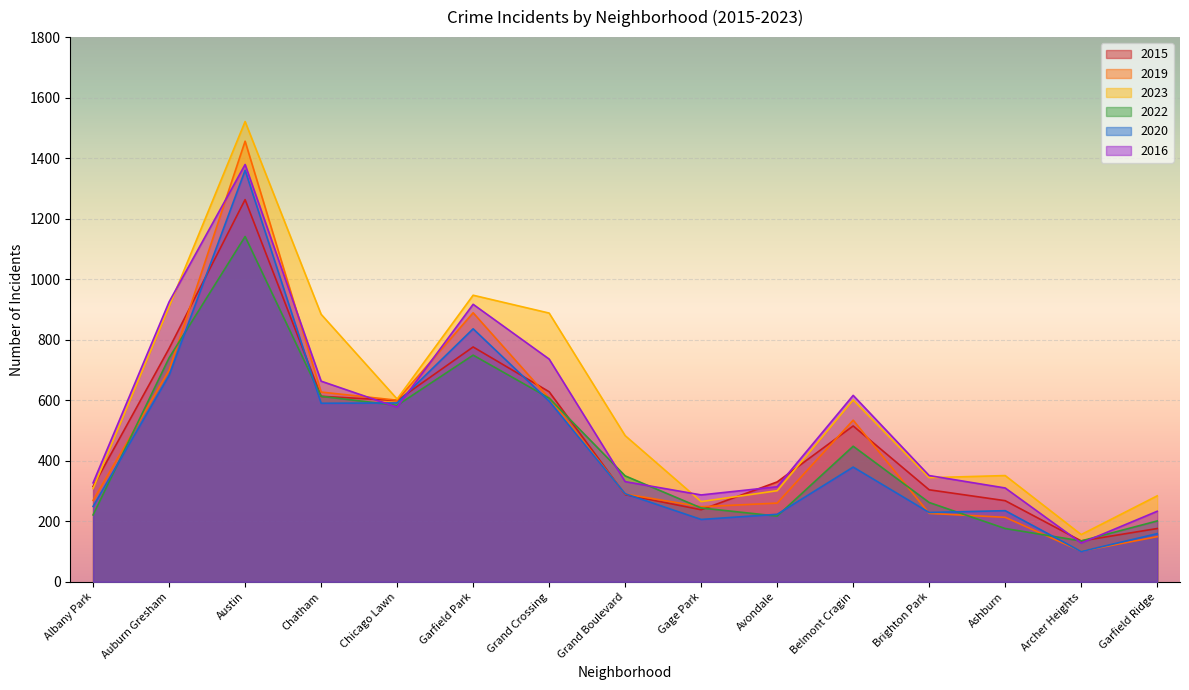

At which category is the sum across all series the highest?

Austin